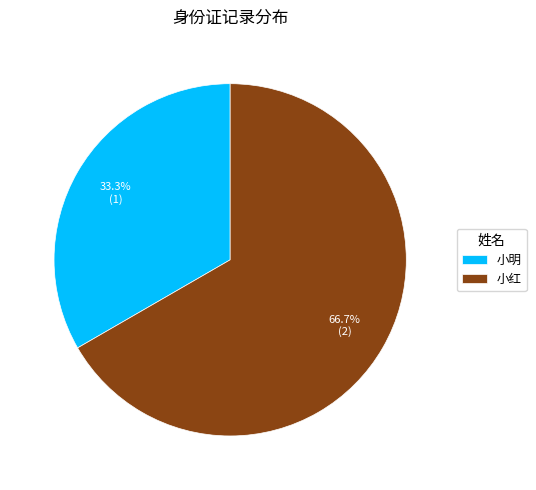

Is it true that 小红 is 55% of the pie?

False